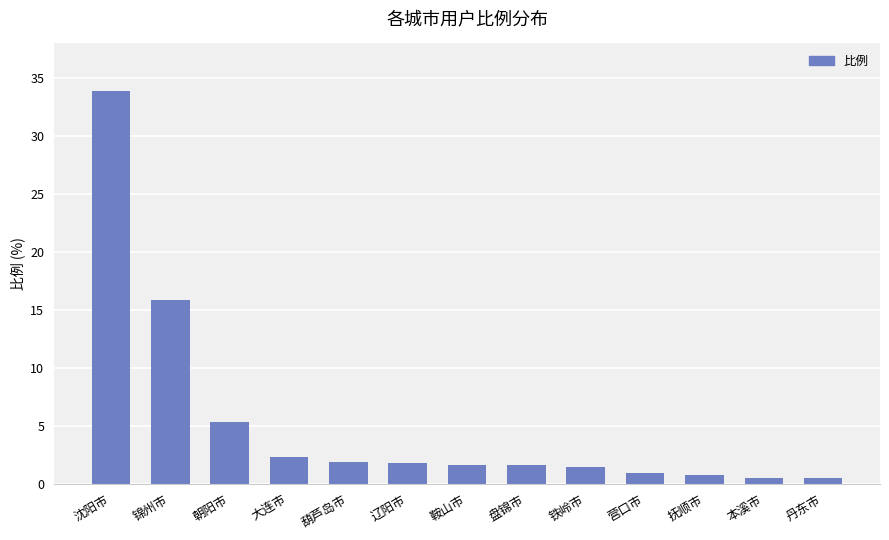

True or false: the data shows 1.5 at 铁岭市.

True